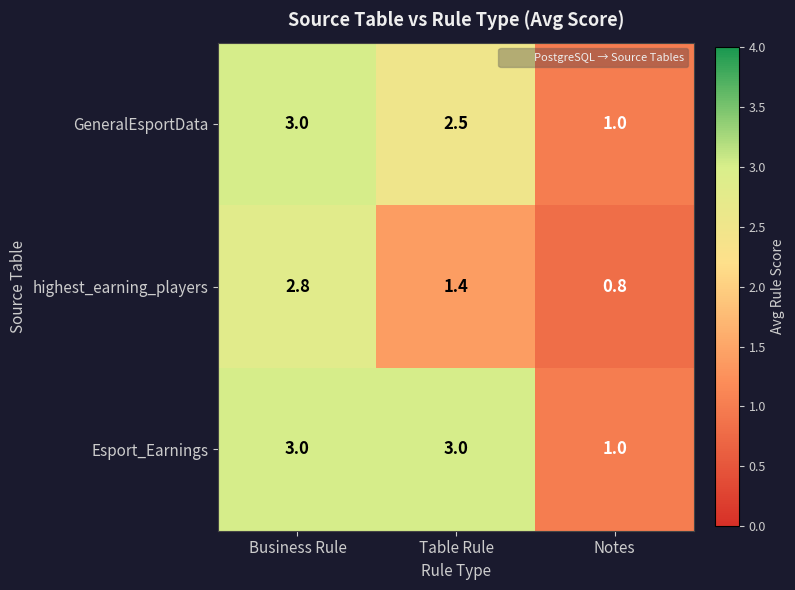

What is the minimum value shown in the chart?

0.8